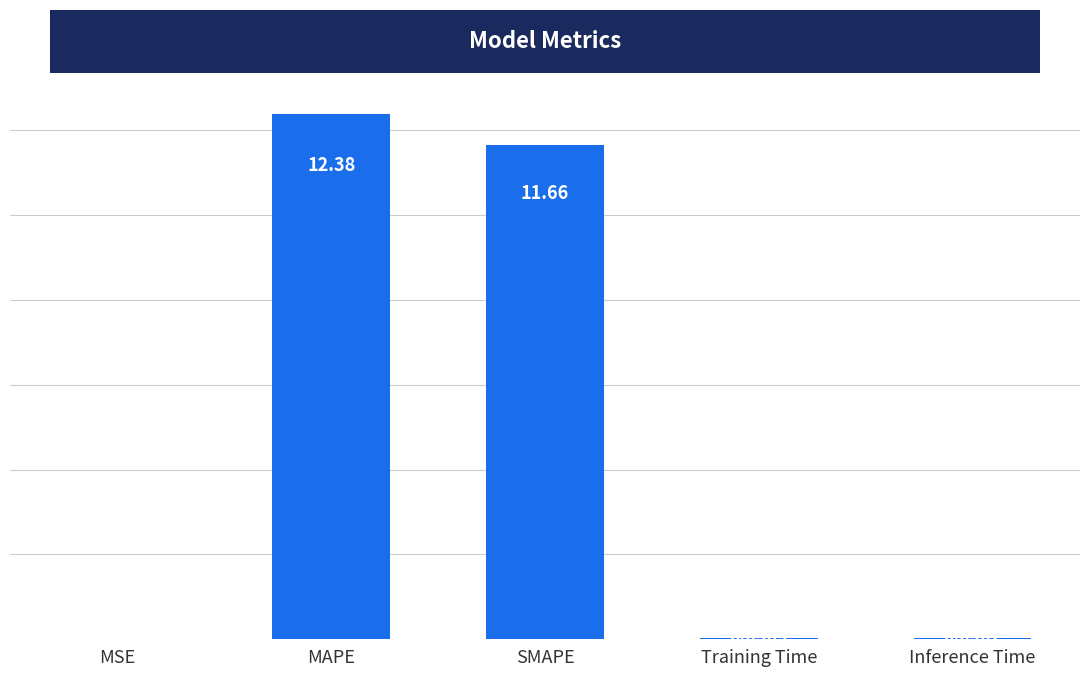

What is the change in value from SMAPE to Inference Time?

-11.6